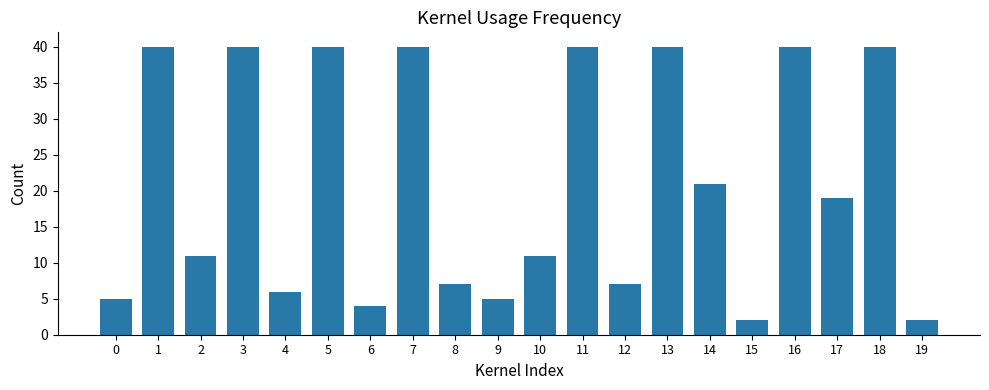

What is the sum of the values at 7 and 3?

80